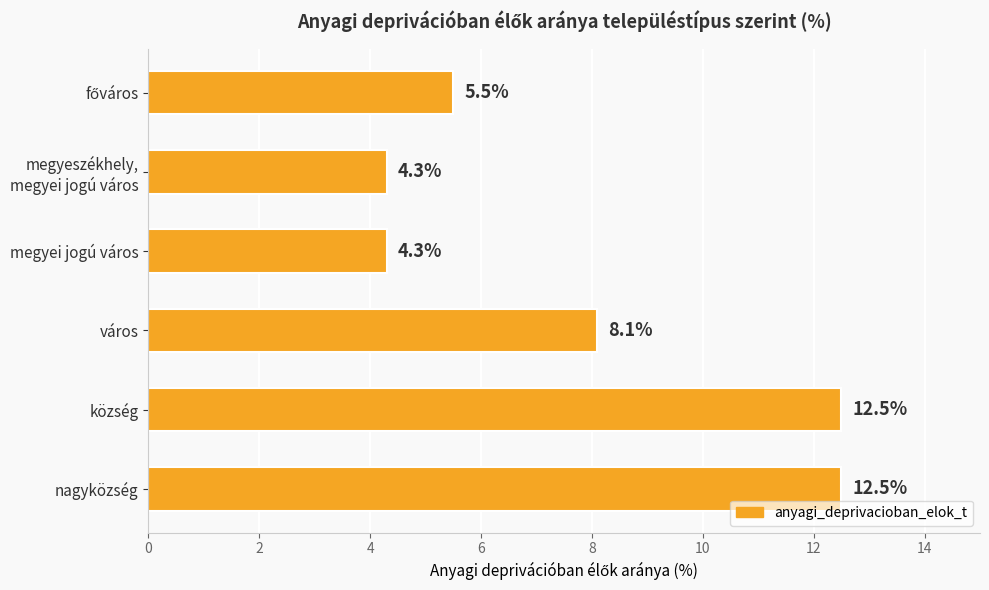

What is the minimum value shown in the chart?

4.3